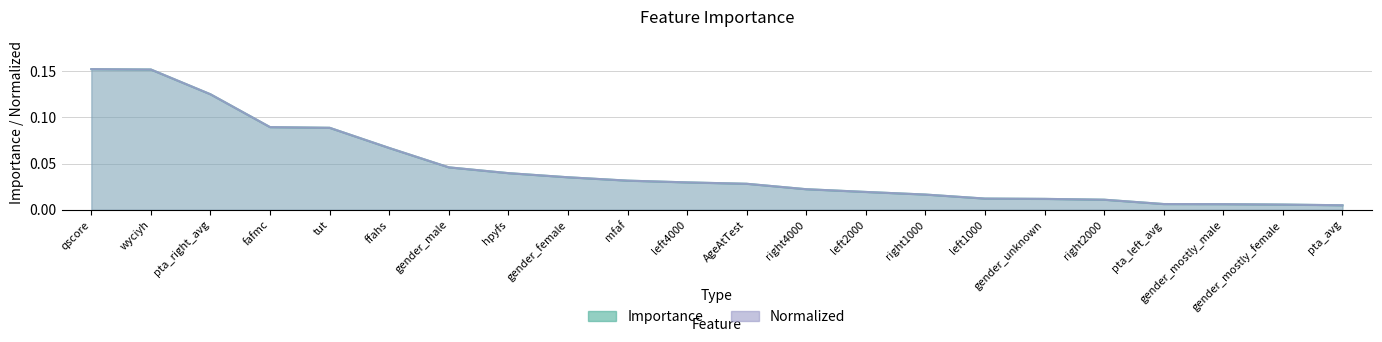

How many lines are shown in the chart?

2